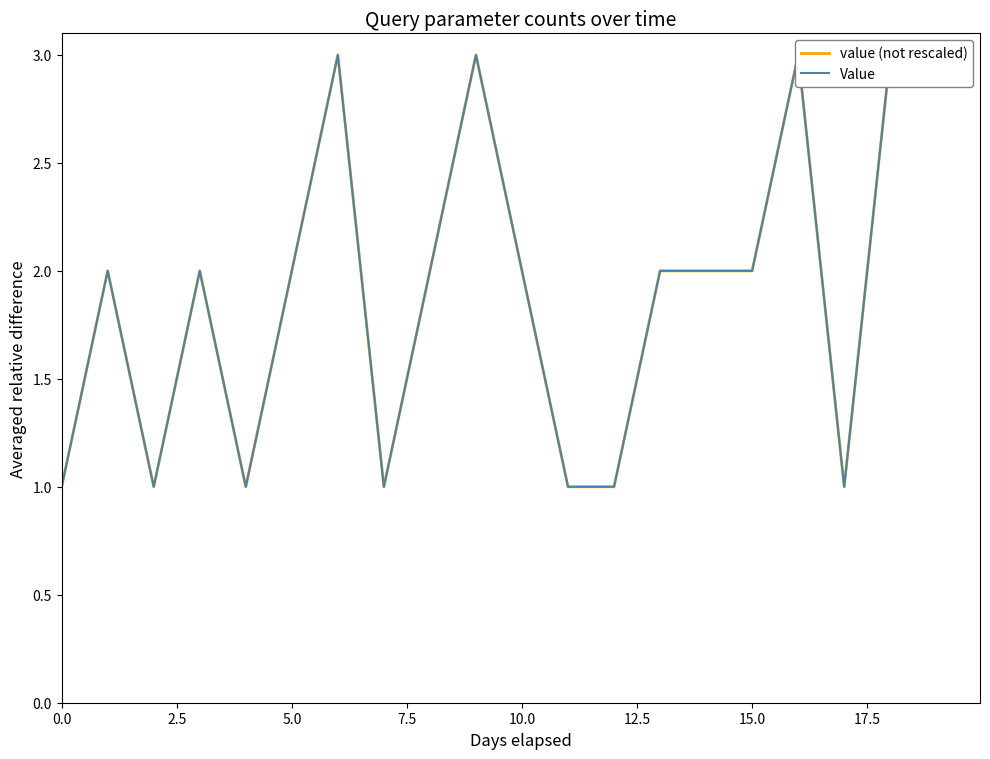

What is the label of the 8th point from the right?

12